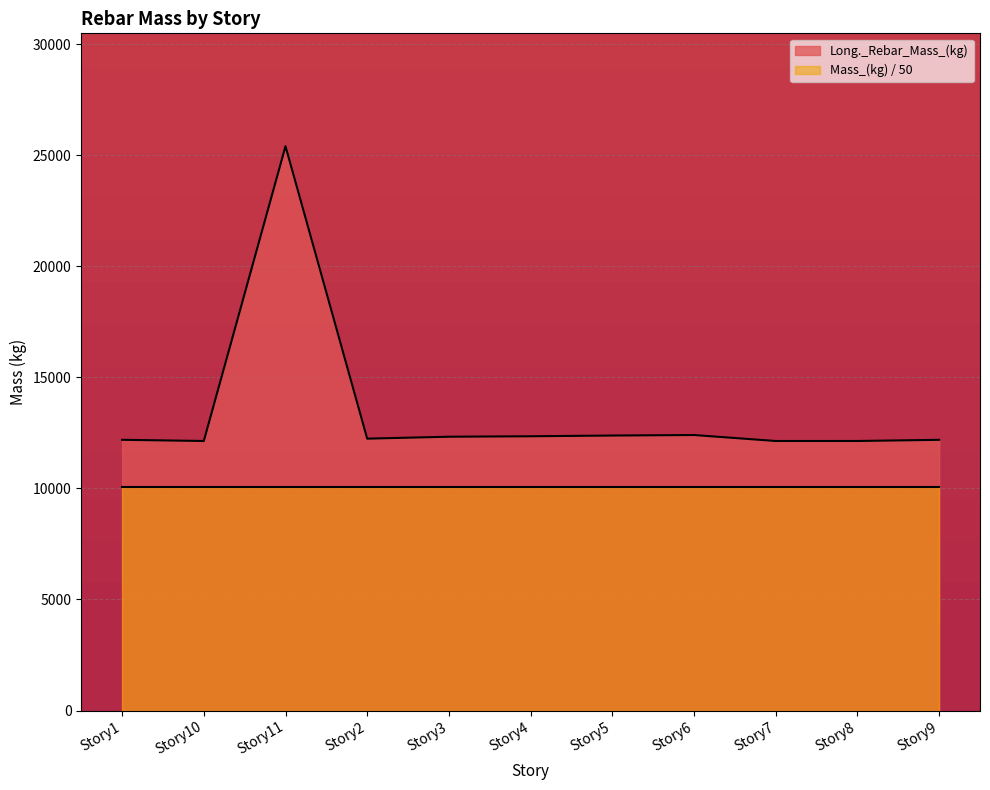

How many interior local peaks (higher than both neighbors) does the data have?

2